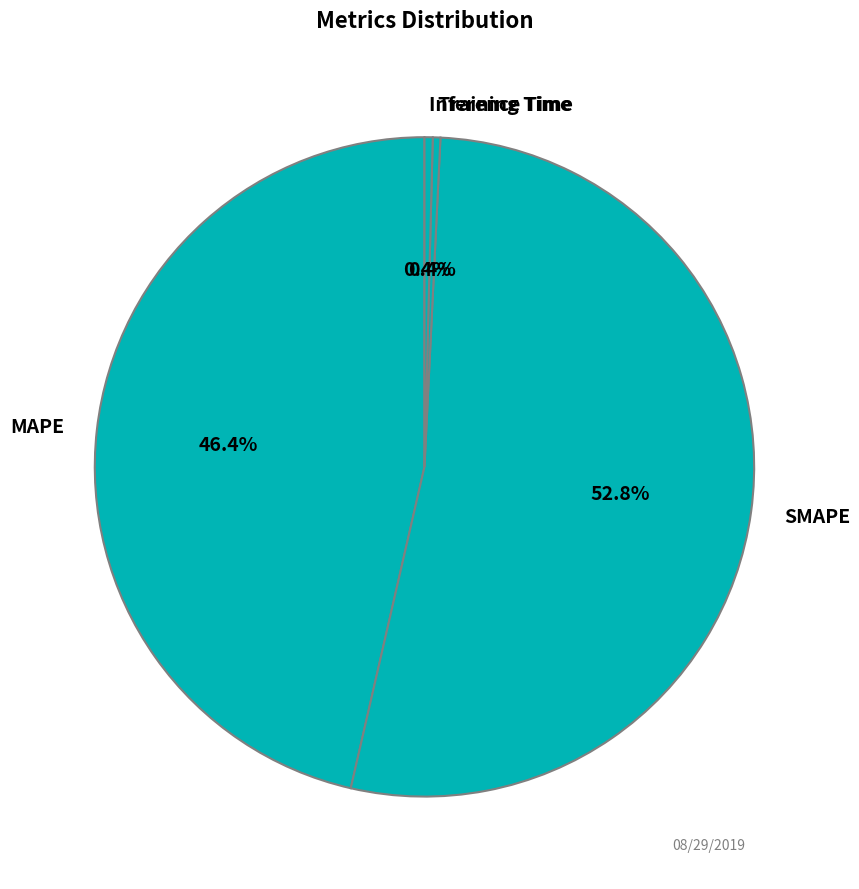

Is SMAPE the majority of the pie?

Yes